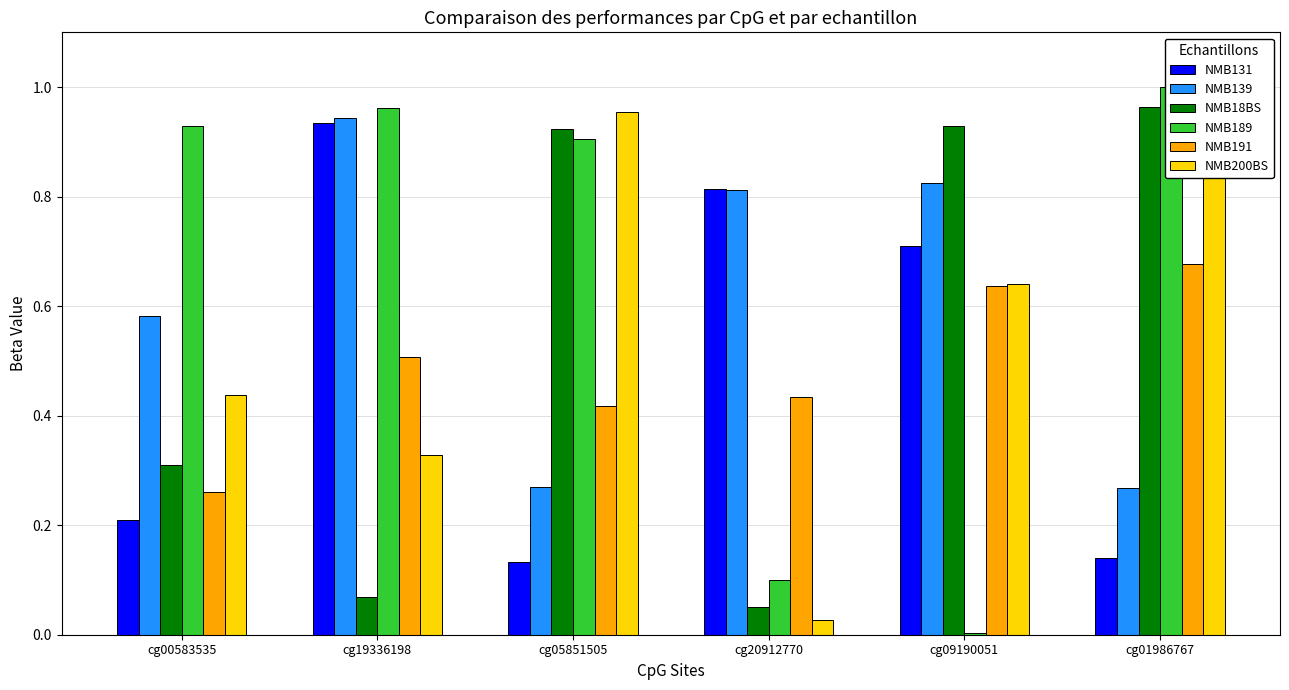

What is the difference between the second highest and second lowest values in the NMB18BS series?

0.9